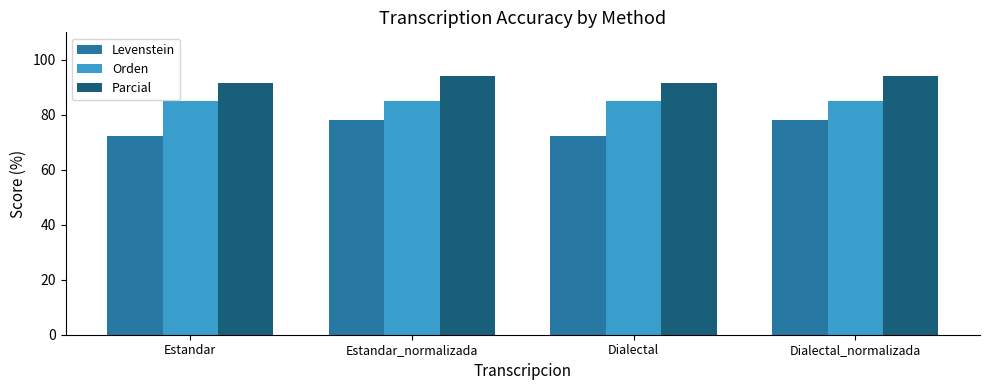

Read the Levenstein value at Dialectal_normalizada.

78.0